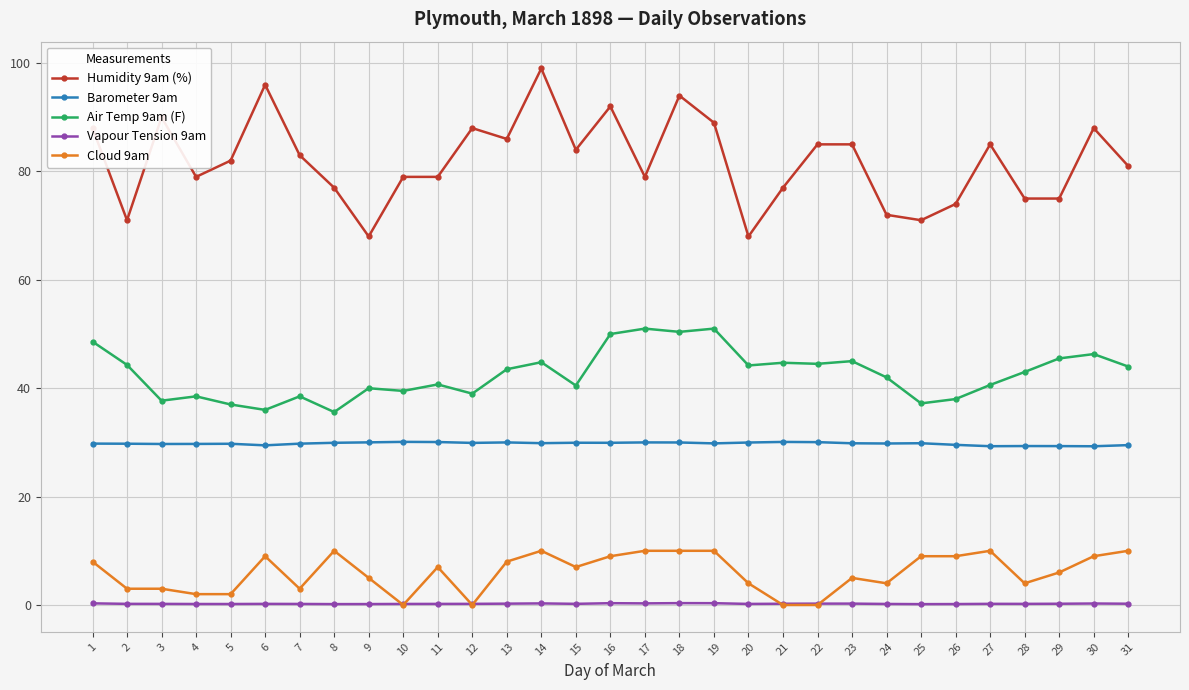

Which label corresponds to the largest value in the chart?

14